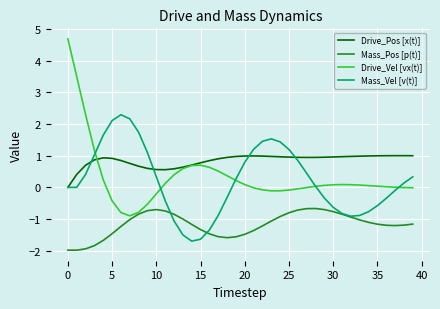

What is the greatest value displayed?

4.7